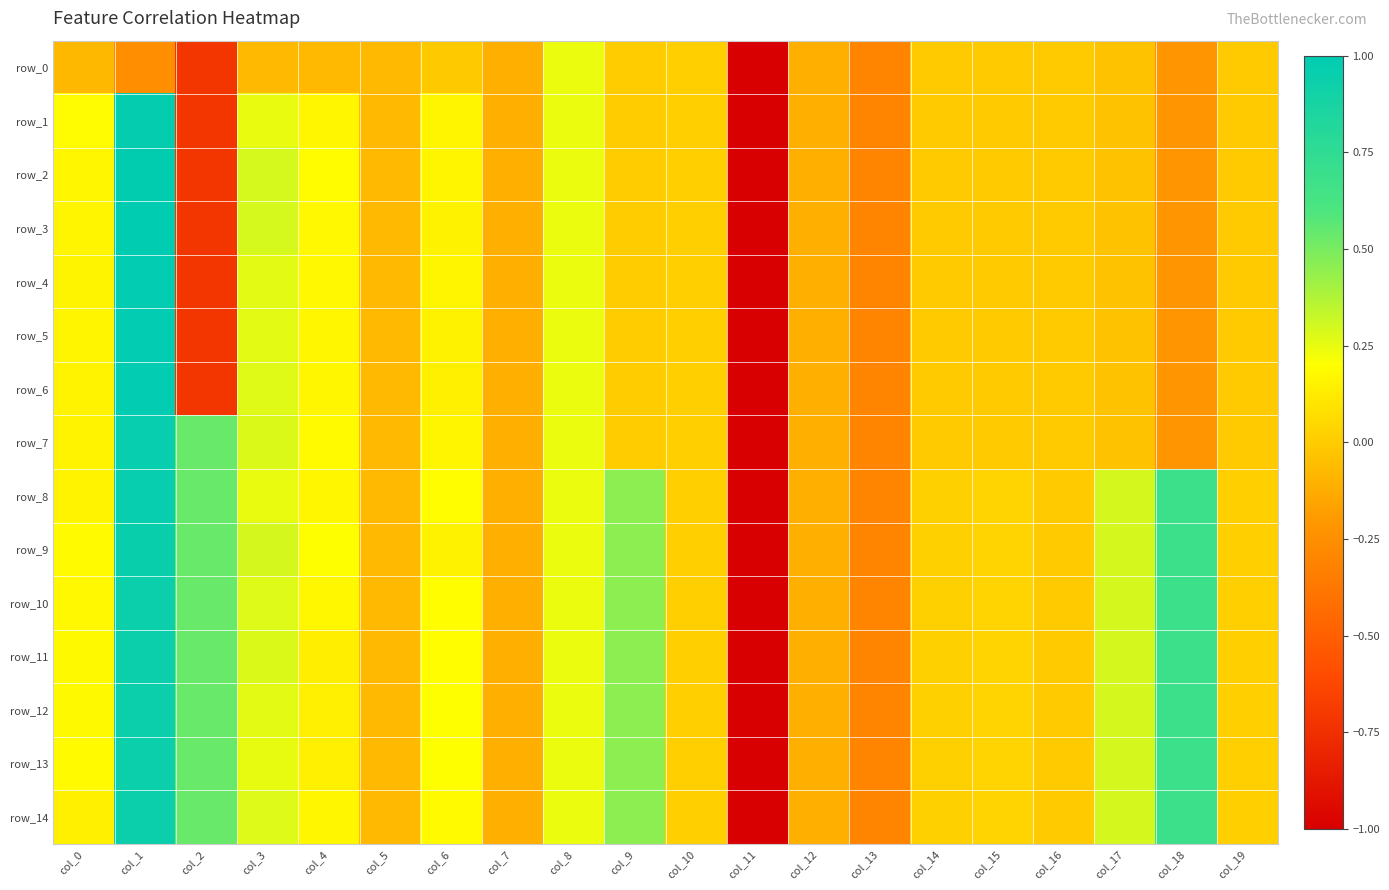

How many data points in row_4 are above 0?

7